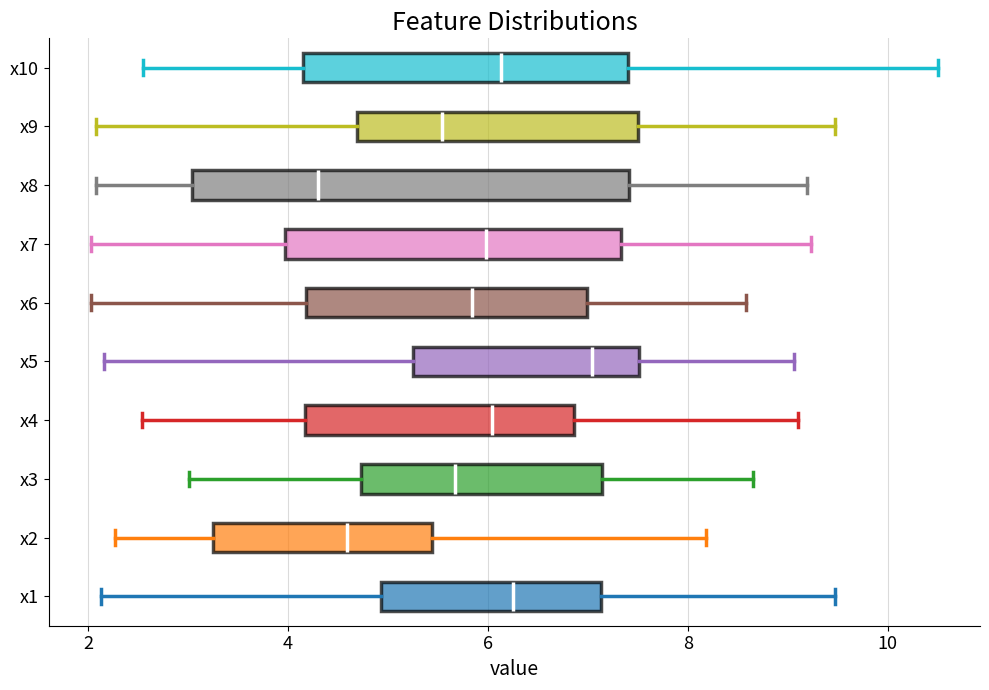

Comparing the boxes themselves (not the whiskers), which one is the widest?

x8